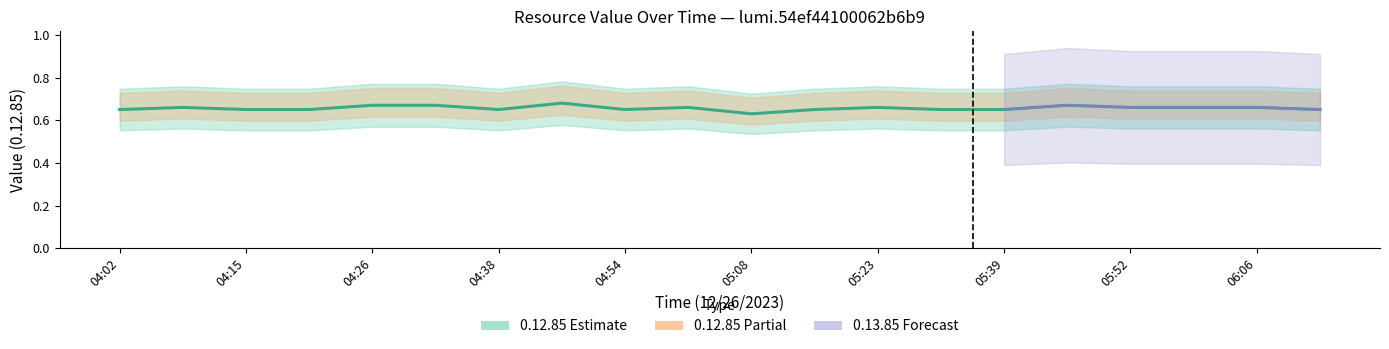

Between 05:23 and 04:54, which is larger?

05:23